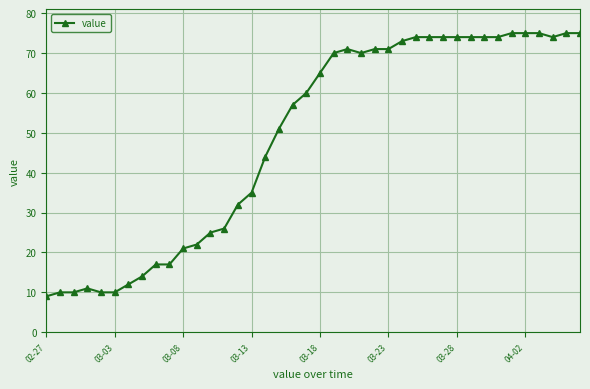

What is the smallest value displayed?

9